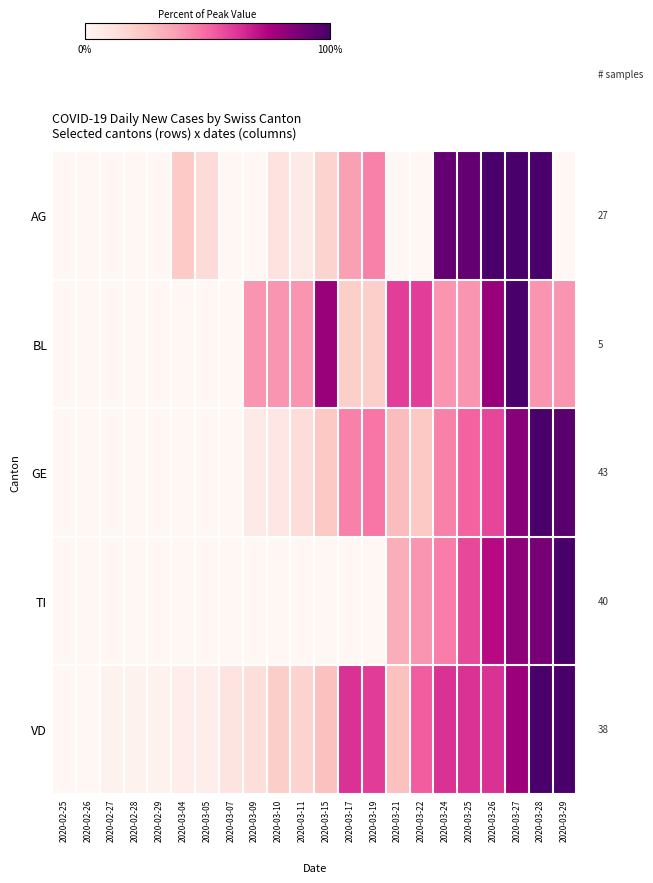

Count the BL values in the range 0 to 1.

22